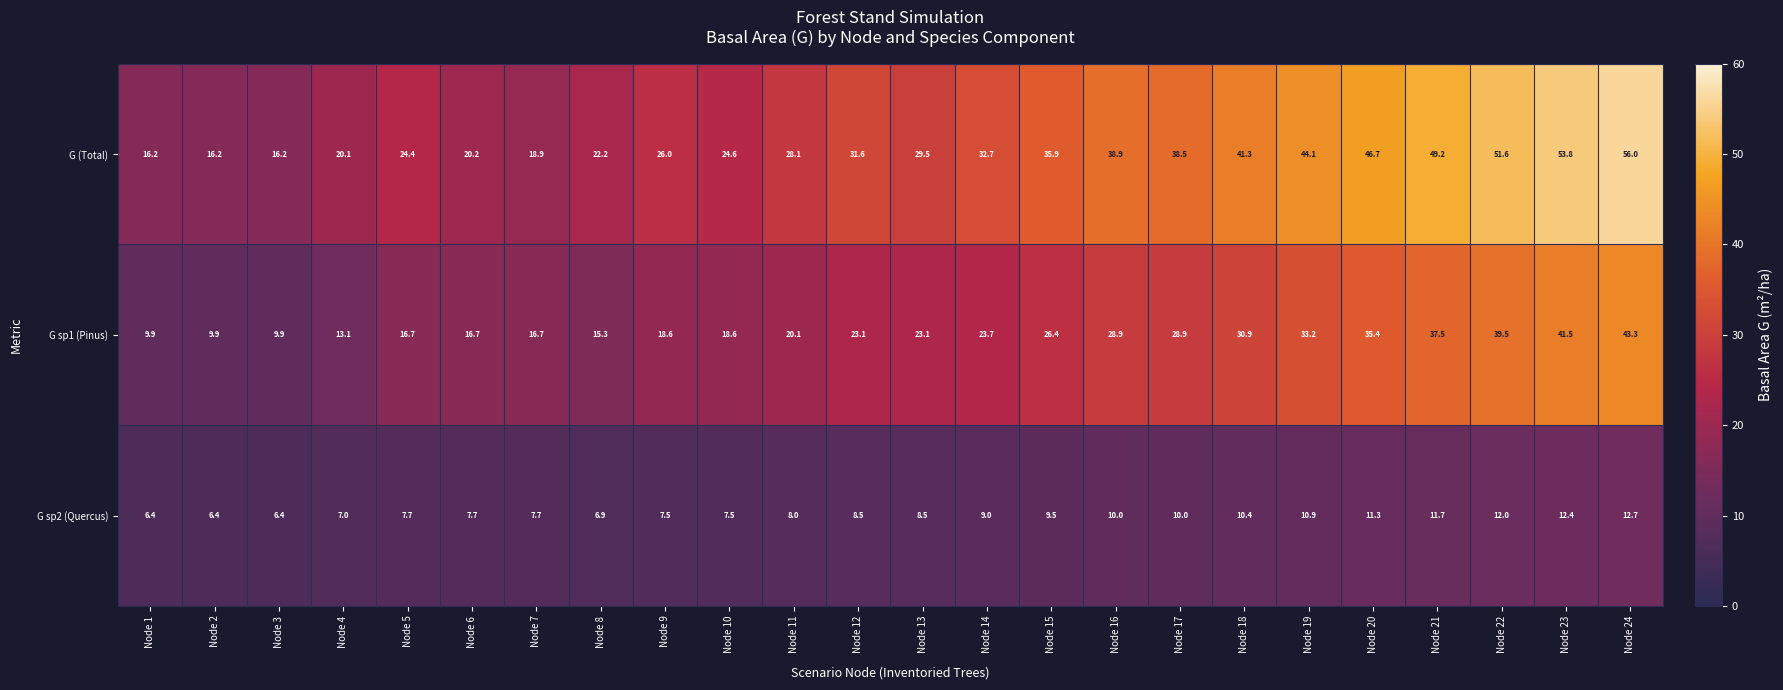

What is the lowest value of the G (Total) series?

16.2